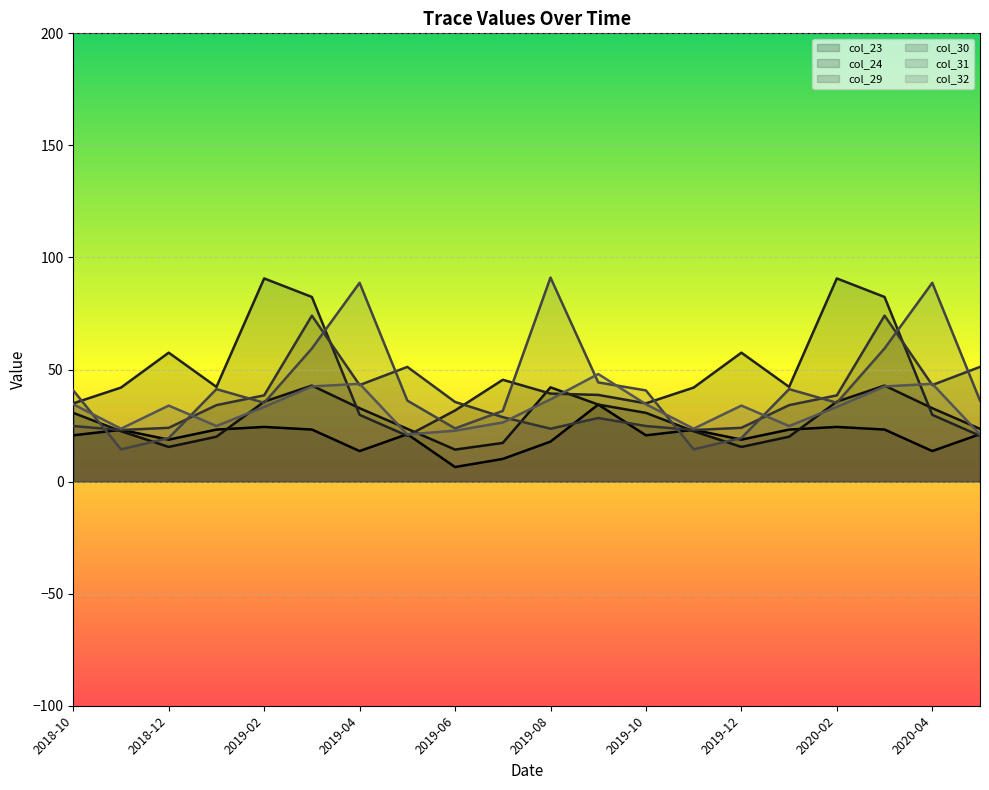

In col_29, how many points are higher than both neighbors (excluding endpoints)?

5